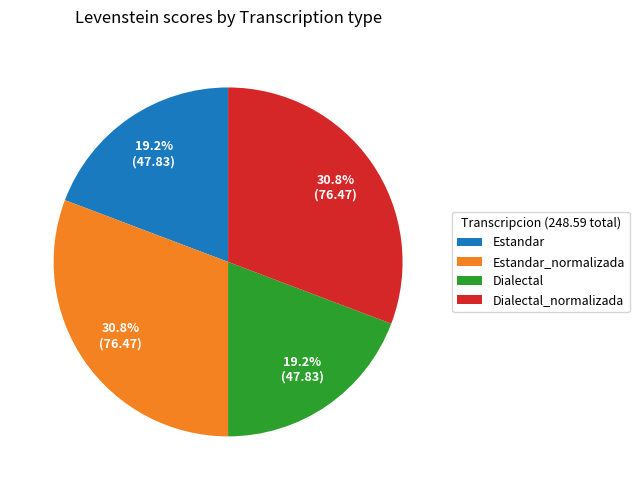

Is it true that Estandar is 19% of the pie?

True